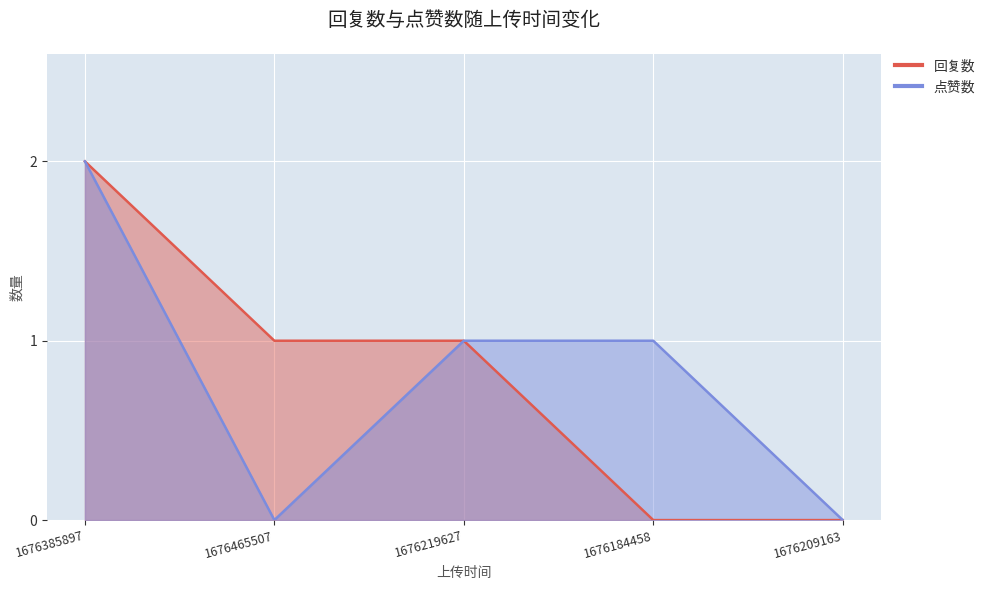

List the labels in order of 回复数 value, largest first.

1676385897, 1676465507, 1676219627, 1676184458, 1676209163